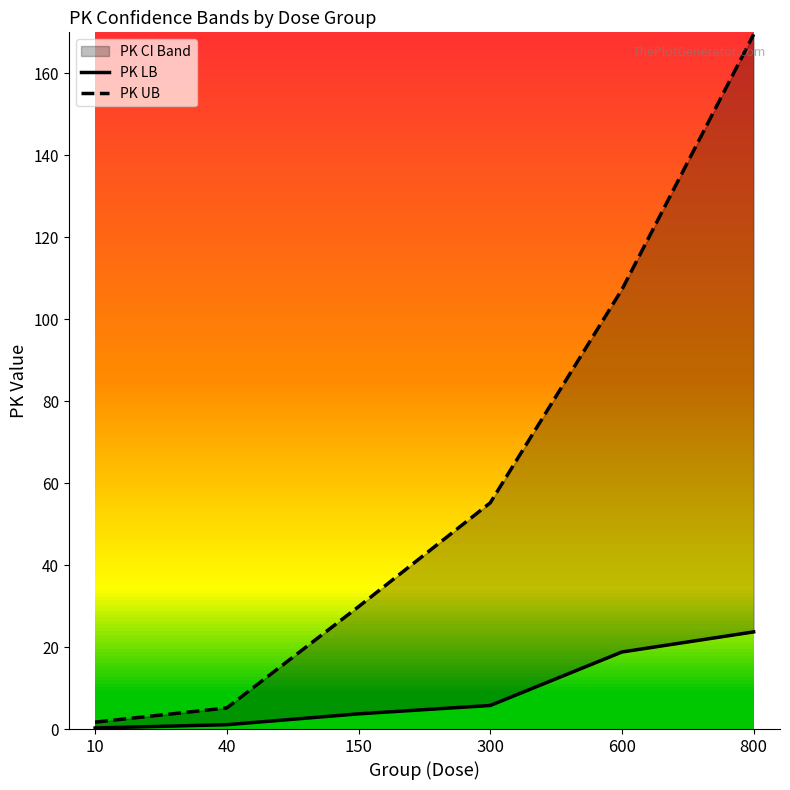

Count the number of categories in the chart.

6